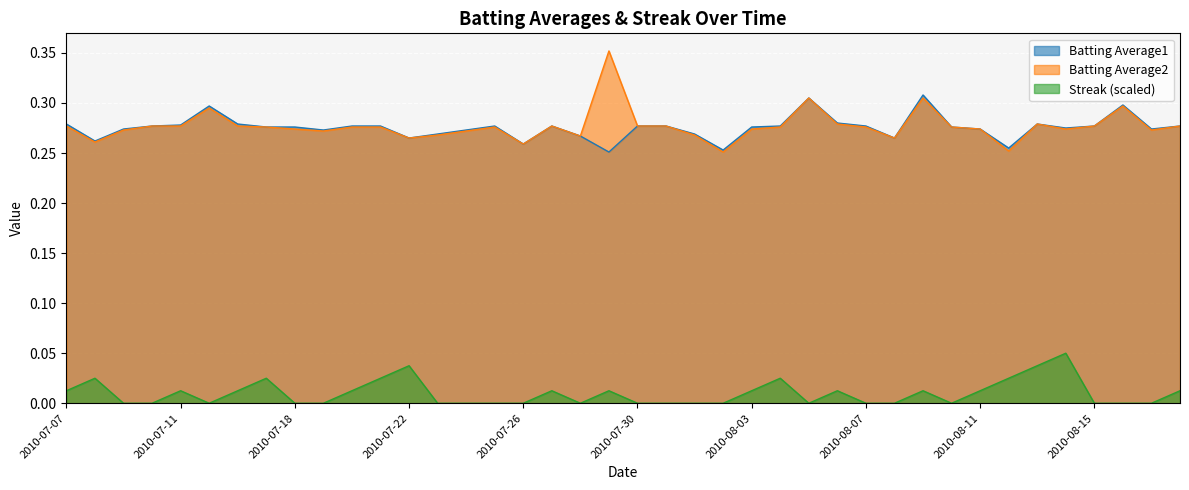

Which category has the lowest value across all series?

2010-07-09